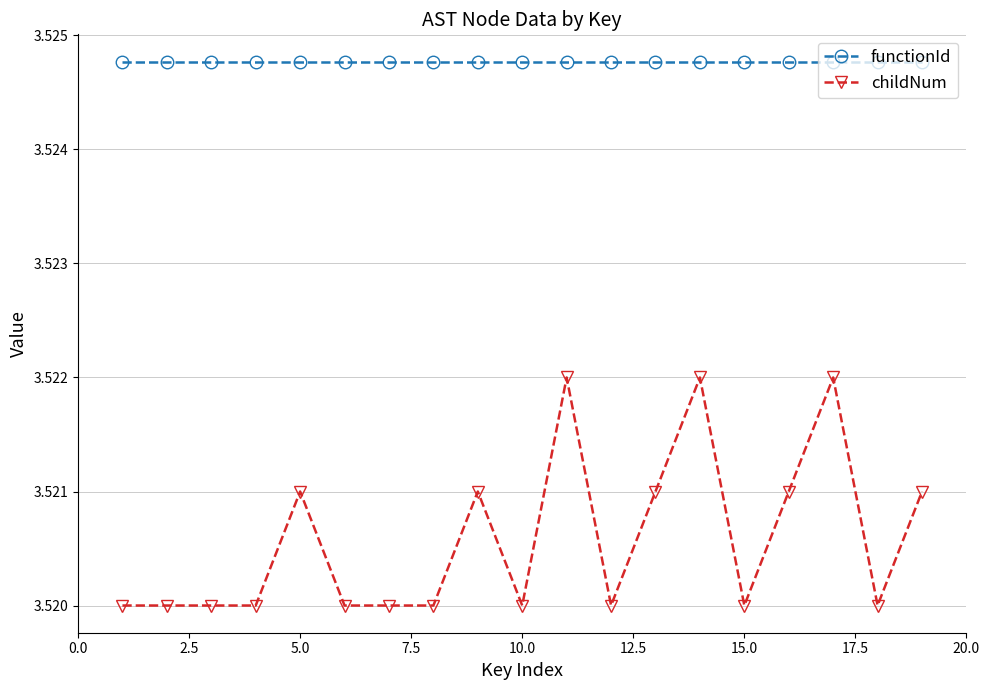

True or false: functionId and childNum cross at least once.

False